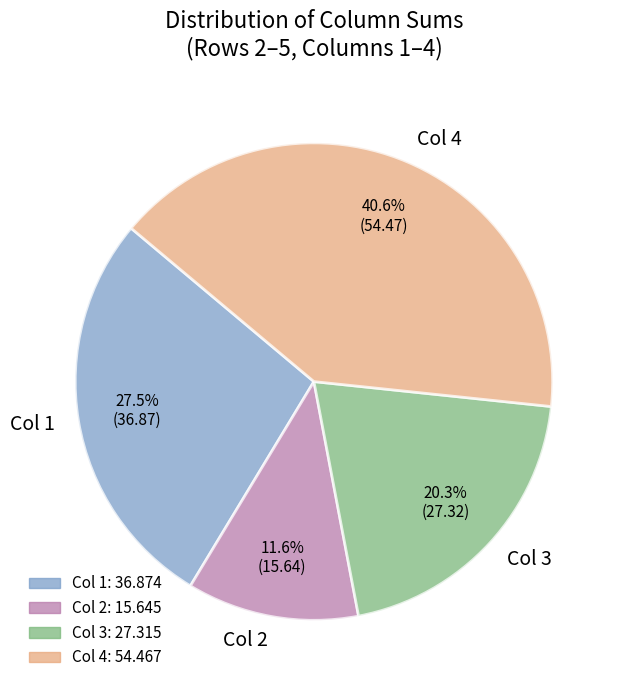

Which slice is the largest?

Col 4